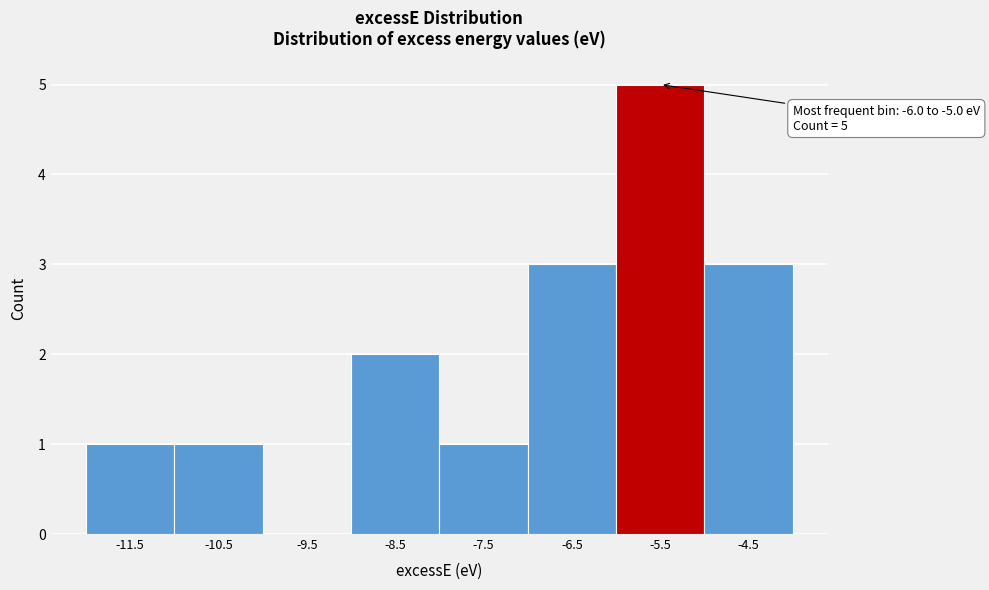

Over which range of the x-axis is the bar tallest?

-6 to -5